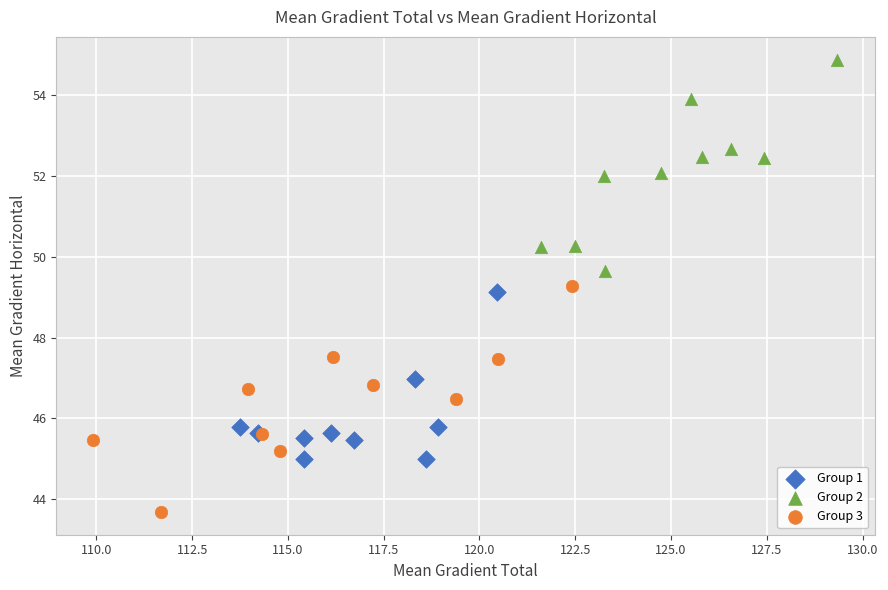

Which series contains the highest Y value?

Group 2